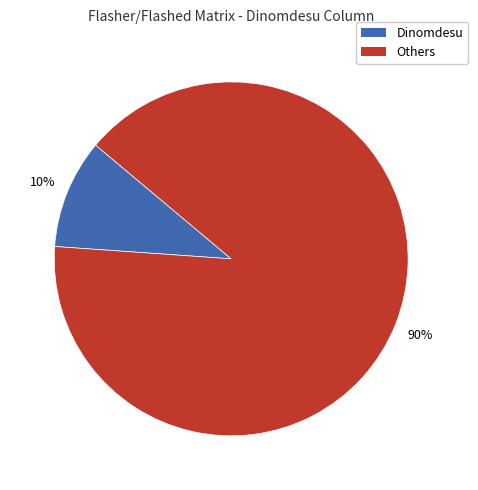

Is there any slice that represents more than half of the pie?

Yes